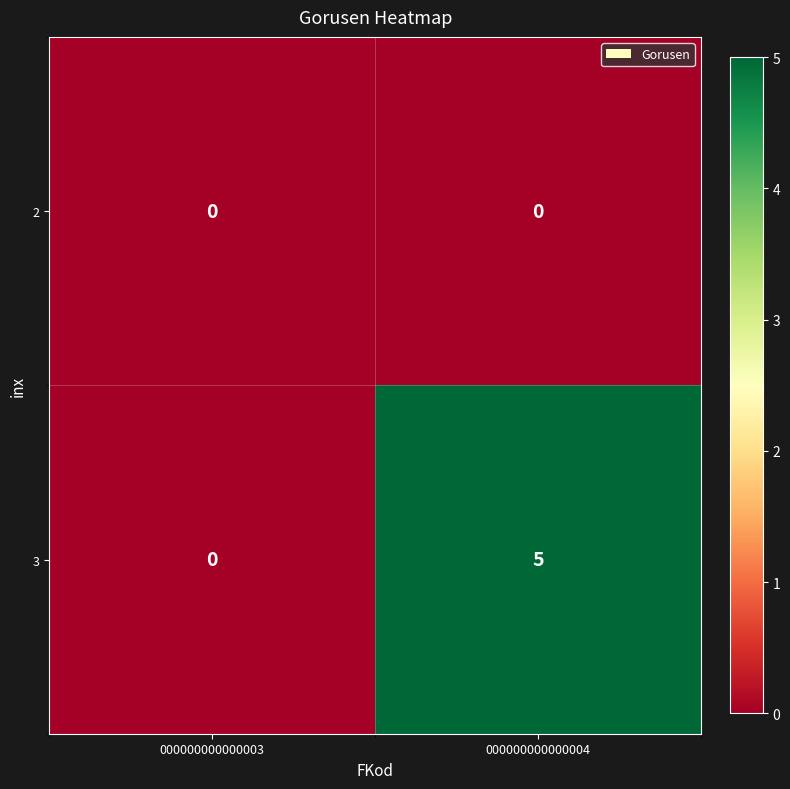

Is it true that 3 equals 3 at 000000000000003?

False